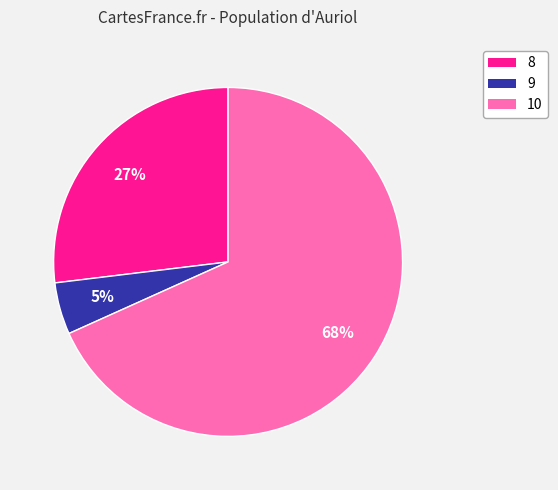

How many segments does this pie chart have?

3